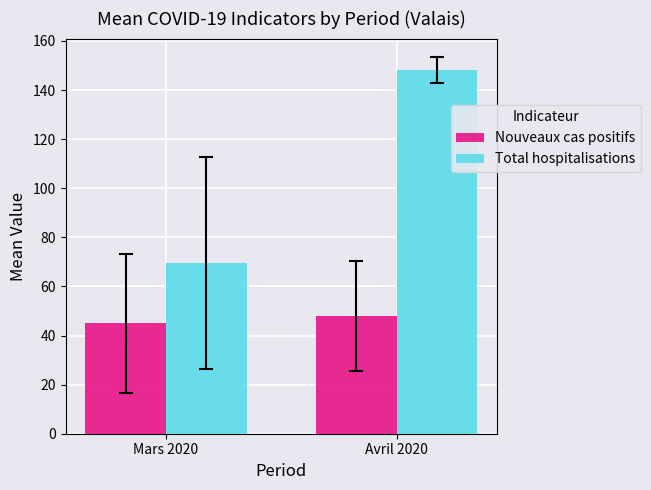

Is it true that Total hospitalisations equals 69.6 at Mars 2020?

True